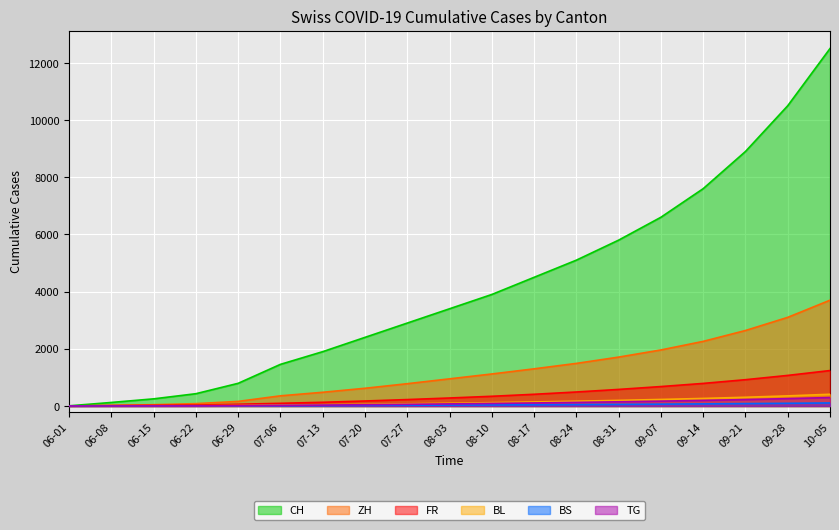

Which series has the largest total across all categories?

CH